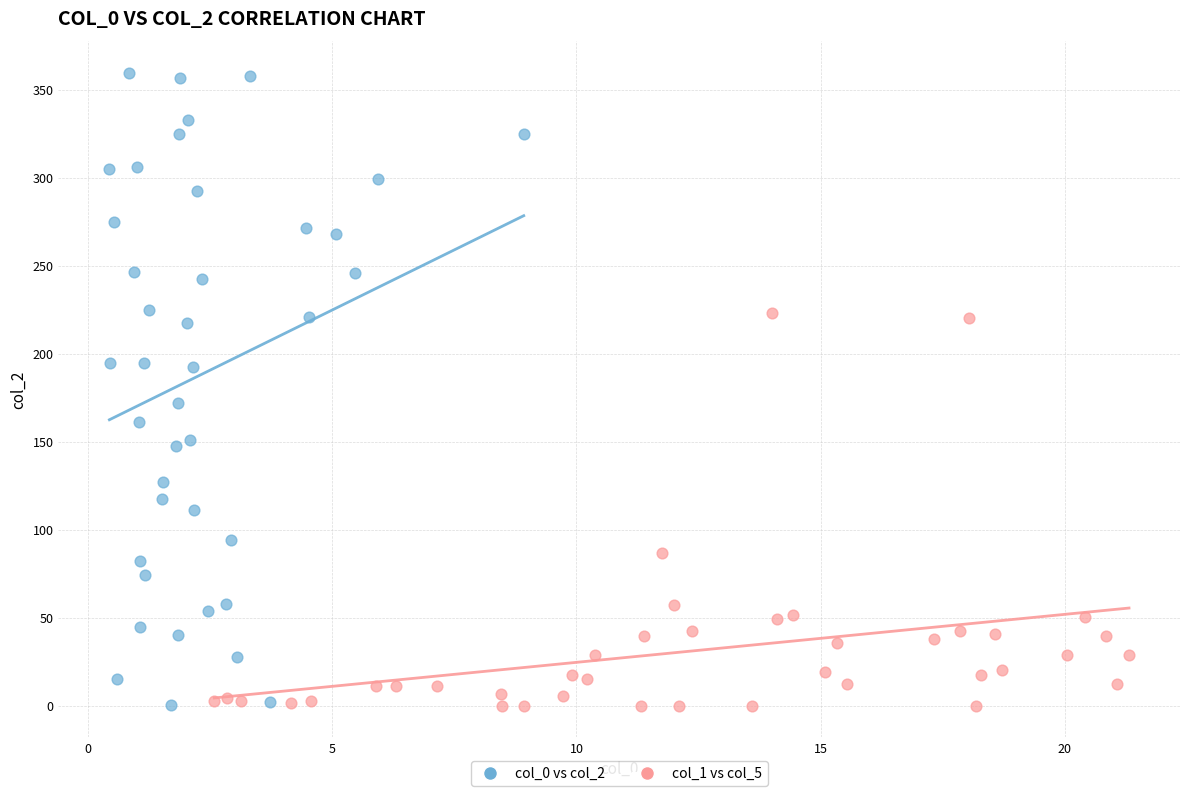

Which series has the largest Y range (max minus min)?

col_0 vs col_2